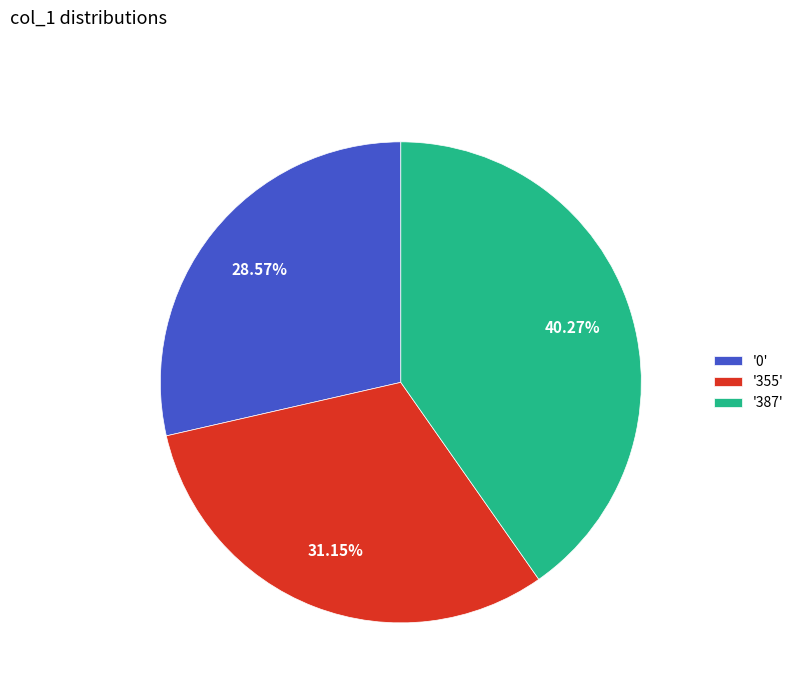

Which has a higher value, '387' or '355'?

'387'